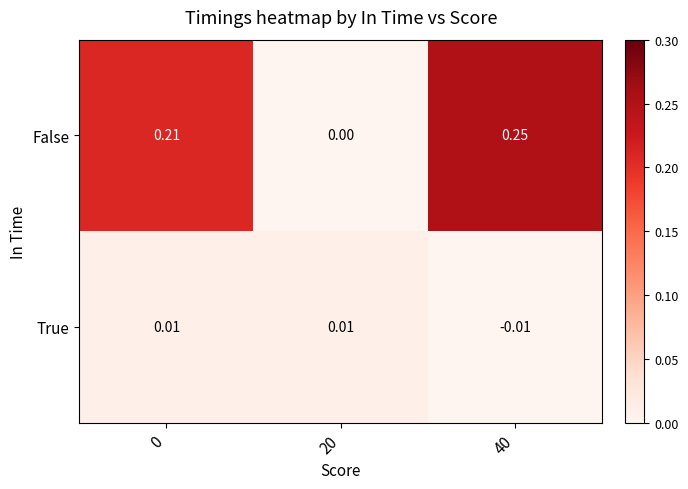

Rank the series by their maximum value, from highest to lowest.

False, True